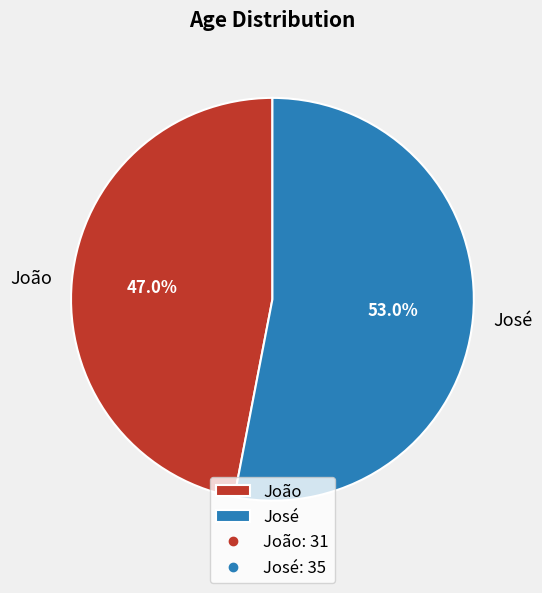

To the nearest percent, what is the combined percentage of José and João?

100%